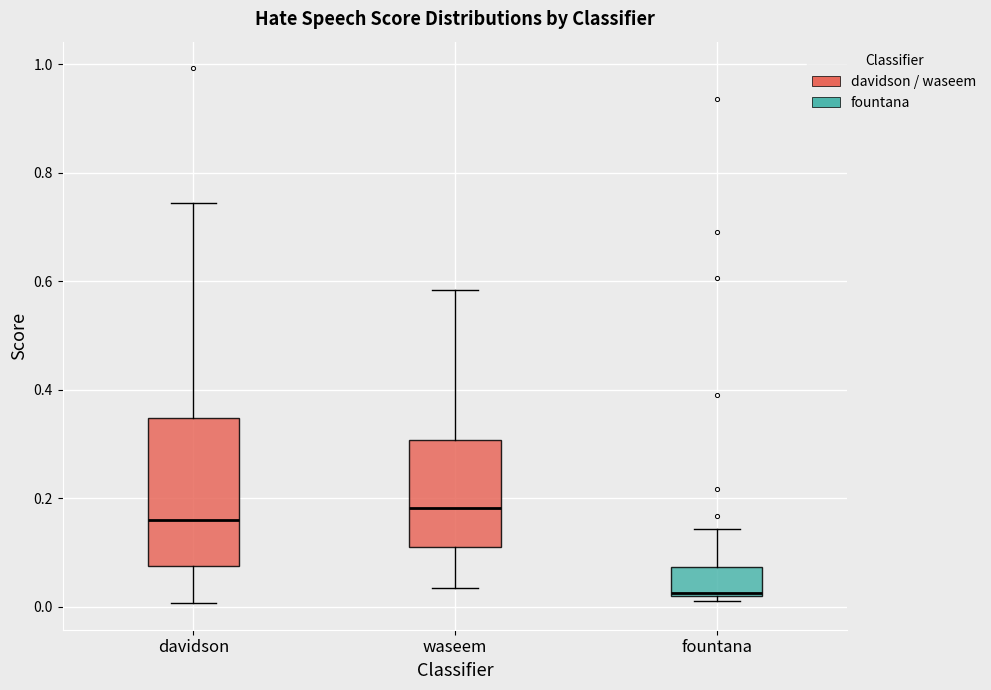

Where does the lower whisker of the box for waseem end on the y-axis? The values are not printed on the chart, so give them approximately, as read against the axis.

0.04